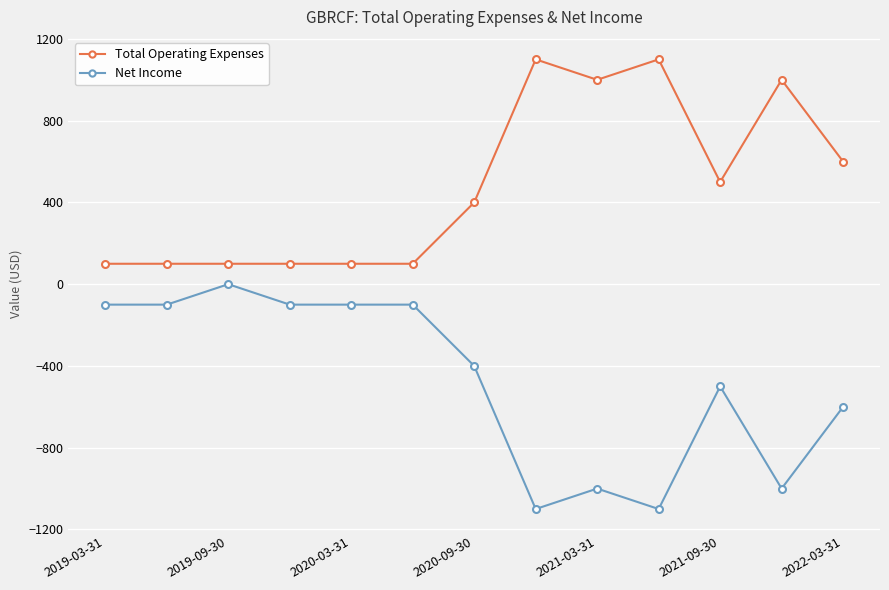

Rank the series by their maximum value, from lowest to highest.

Net Income, Total Operating Expenses